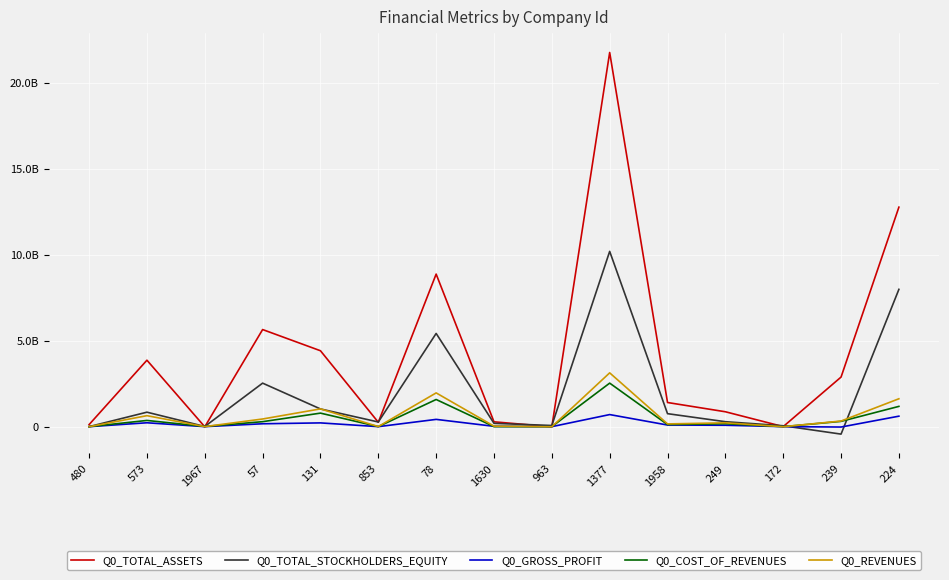

Does the chart have visible grid lines?

Yes